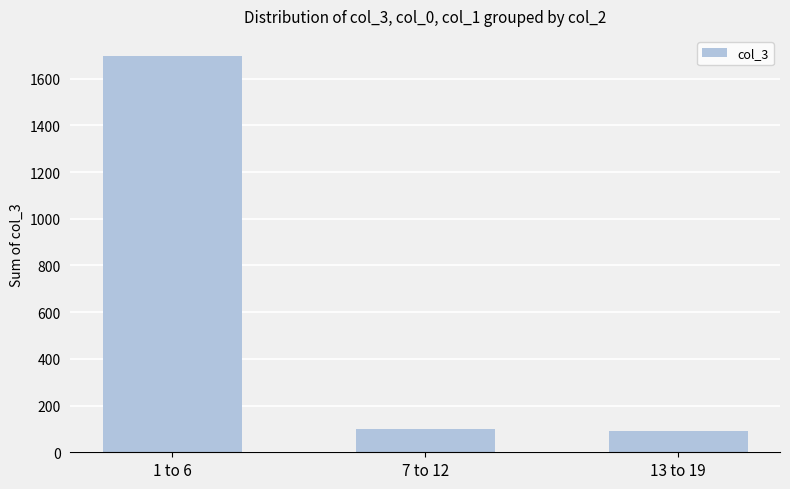

Which category has the highest value across all series?

1 to 6